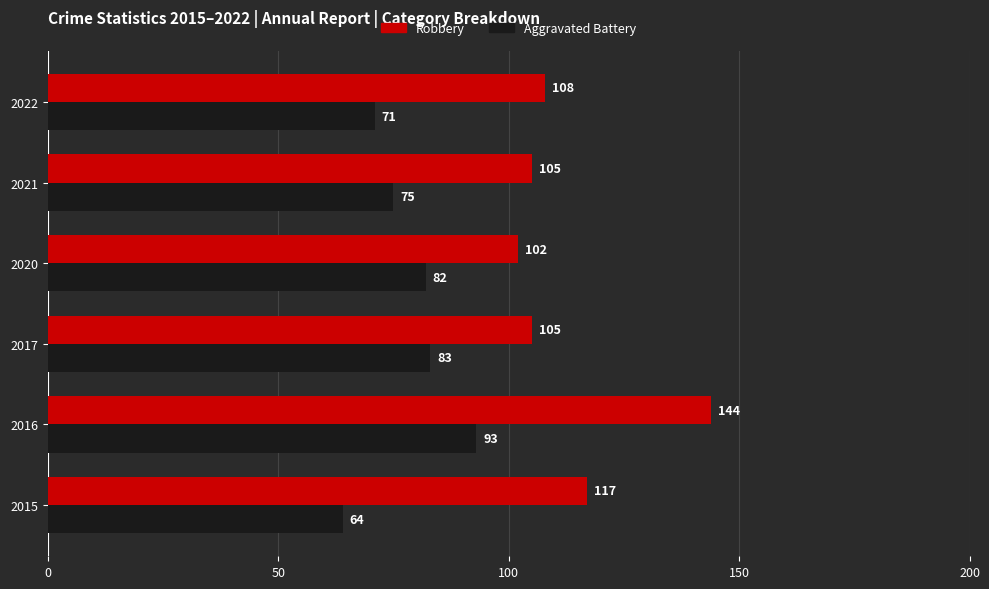

Is the value of Robbery at 2022 greater than the value of Aggravated Battery at 2015?

Yes